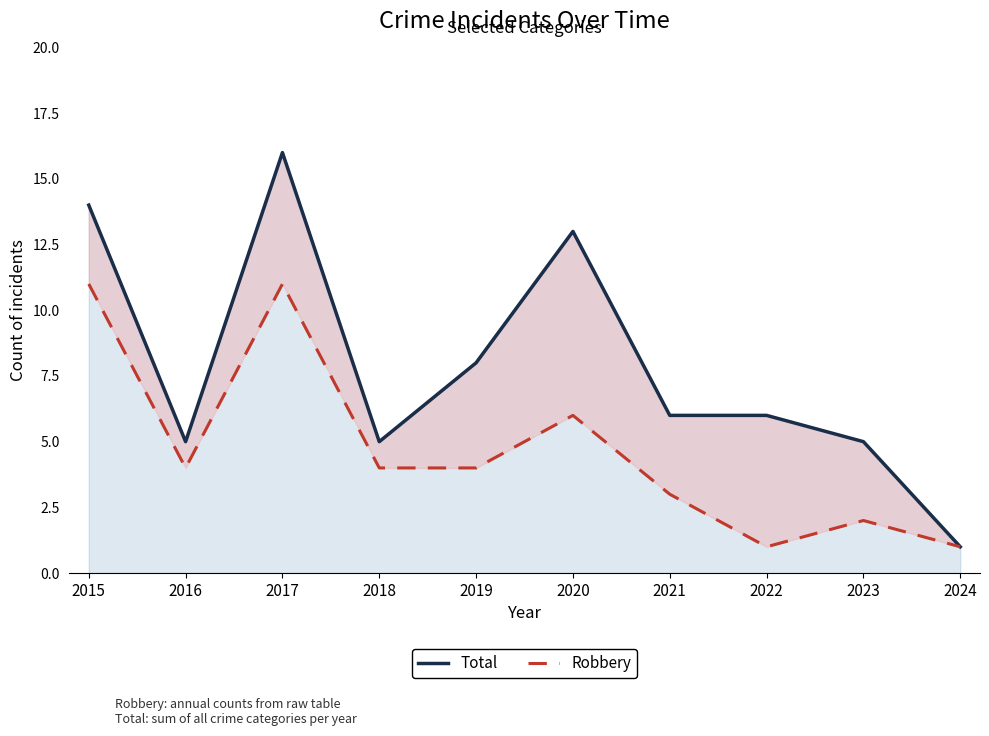

At which category does Robbery reach its first local valley?

2016